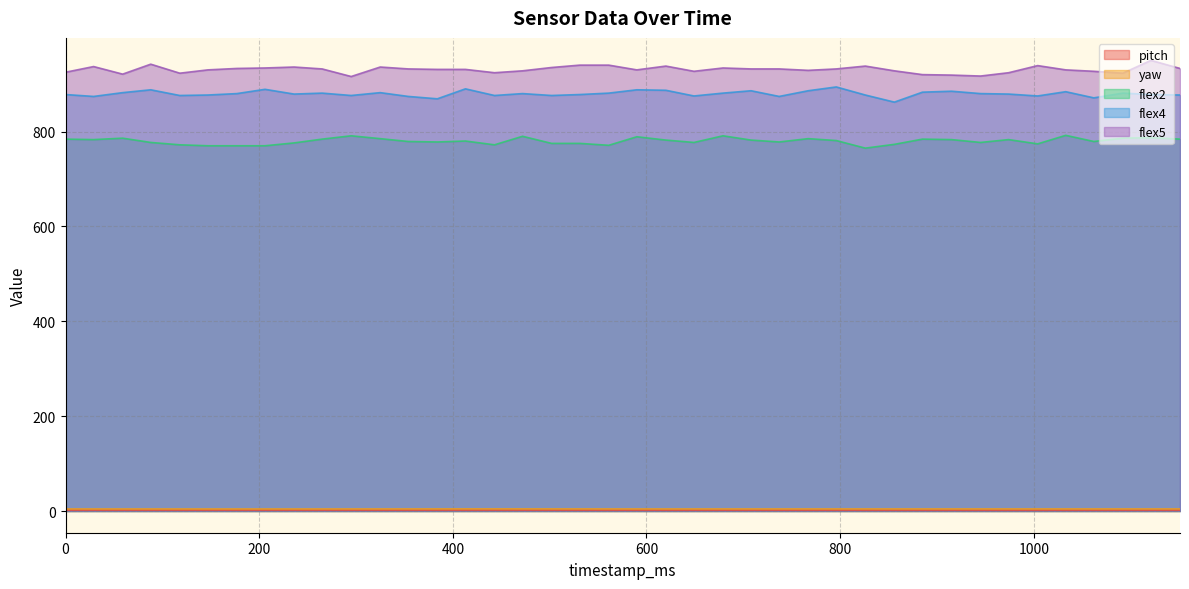

At which category does flex5 reach its first local peak?

29